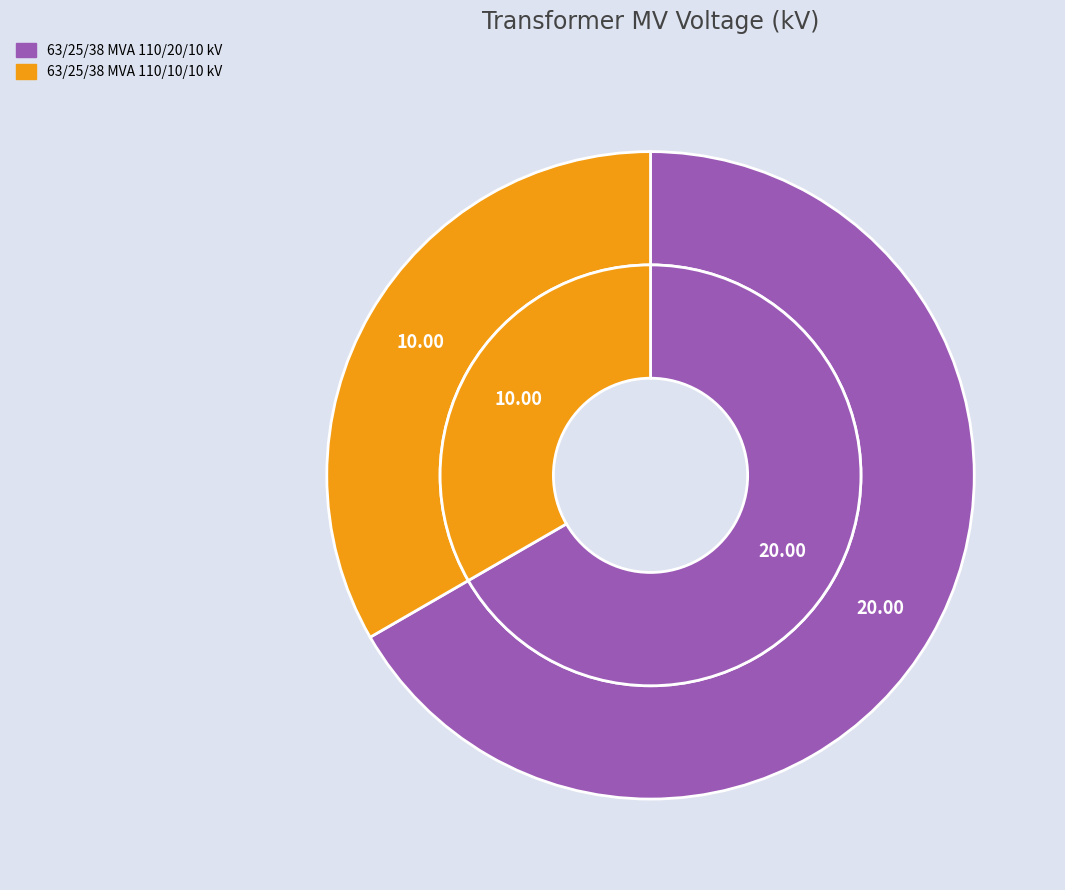

What is the majority slice?

63/25/38 MVA 110/20/10 kV